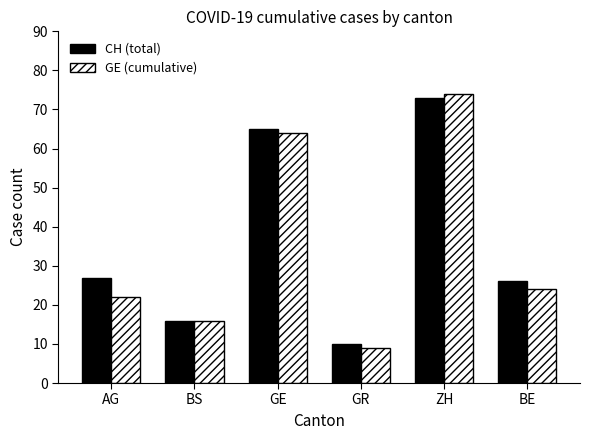

Rank the series by their maximum value, from highest to lowest.

GE (cumulative), CH (total)